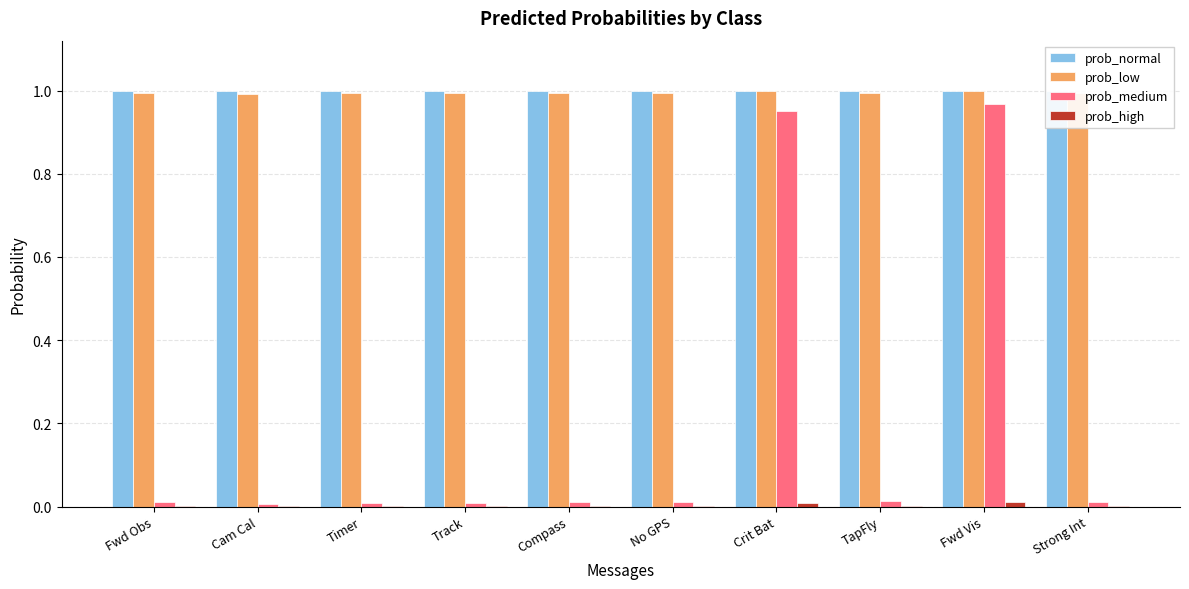

Does the chart contain stacked bars?

No